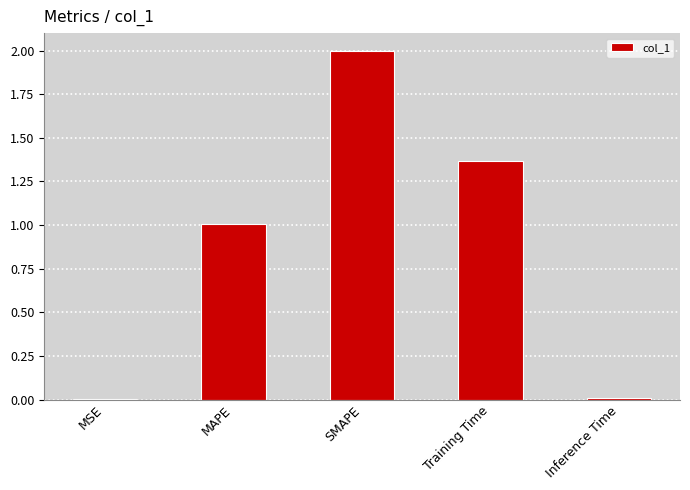

What is the sum of the values at SMAPE and MSE?

2.0